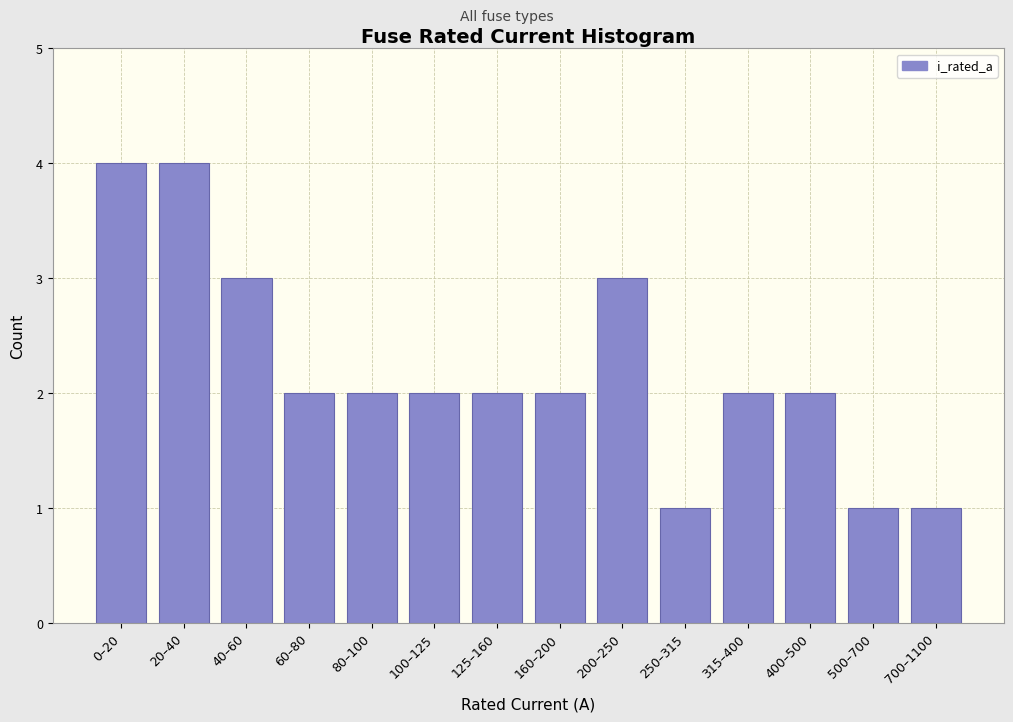

Reading left to right, list all the values displayed in this chart.

0–20=4	20–40=4	40–60=3	60–80=2	80–100=2	100–125=2	125–160=2	160–200=2	200–250=3	250–315=1	315–400=2	400–500=2	500–700=1	700–1100=1